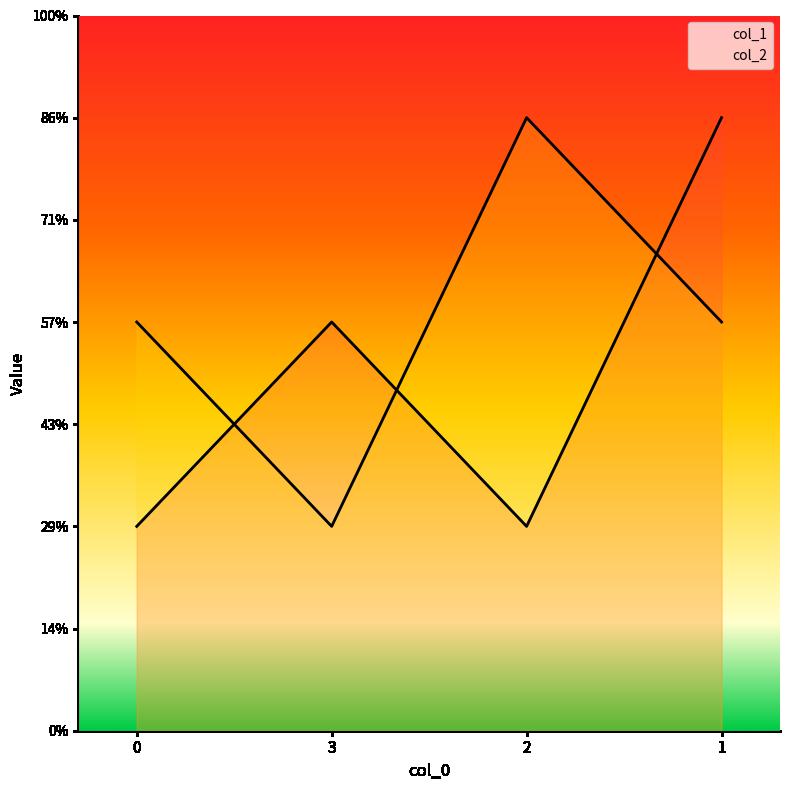

True or false: col_2 and col_1 intersect in this chart.

True